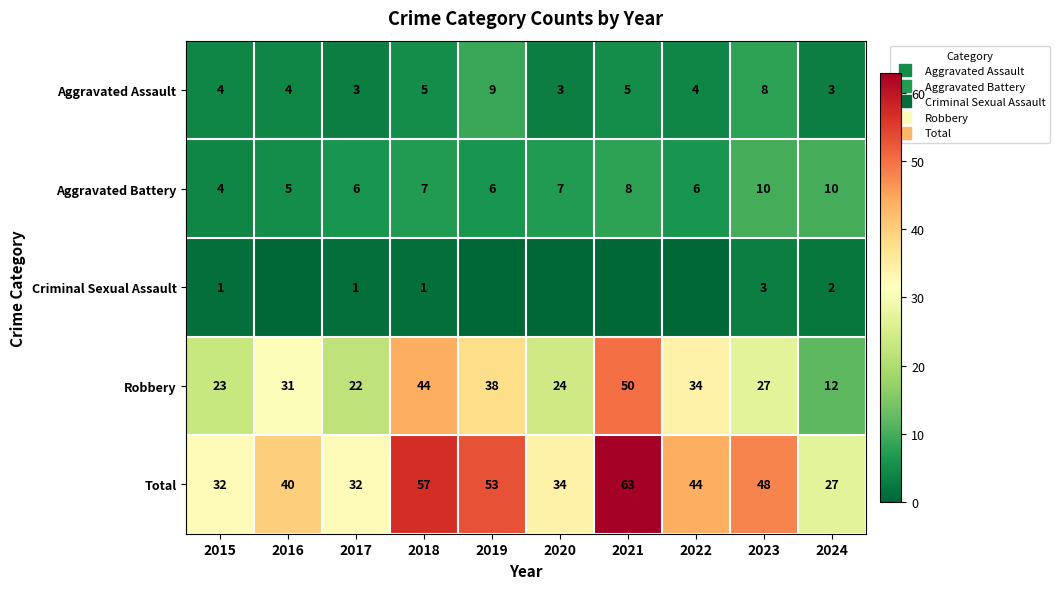

What is the total value across all series at 2022?

88